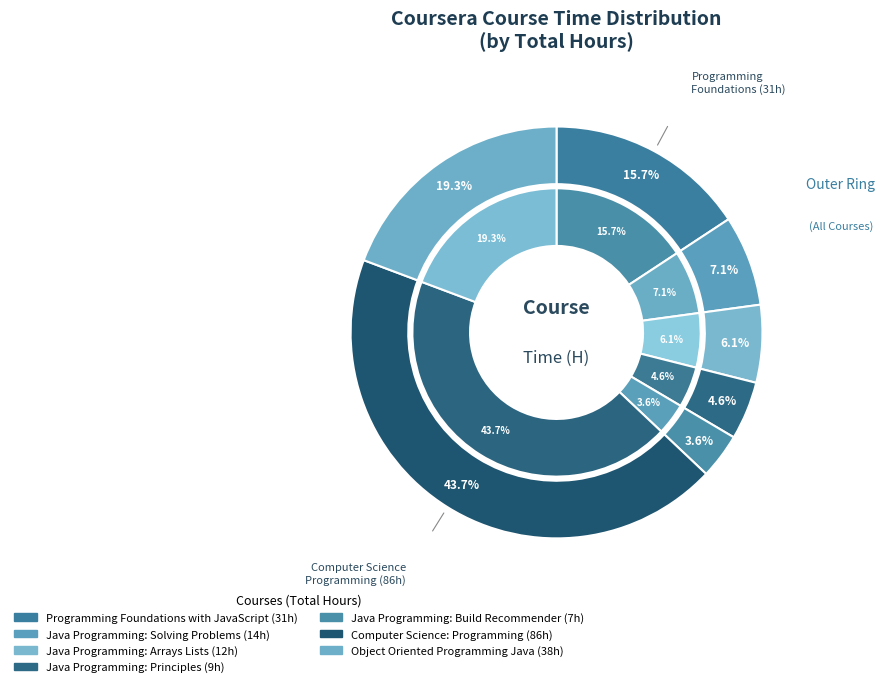

Count the number of slices in the pie.

7